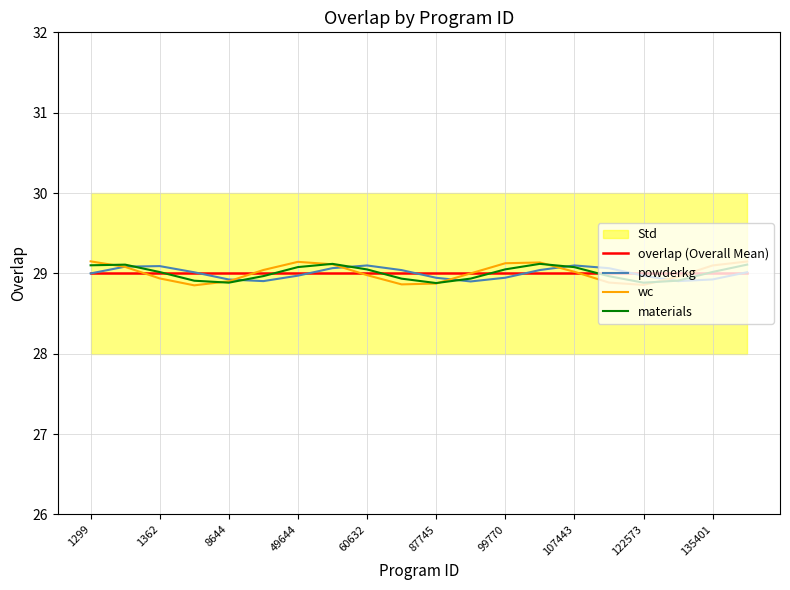

After their last crossing, which series has the higher values: materials or wc?

wc